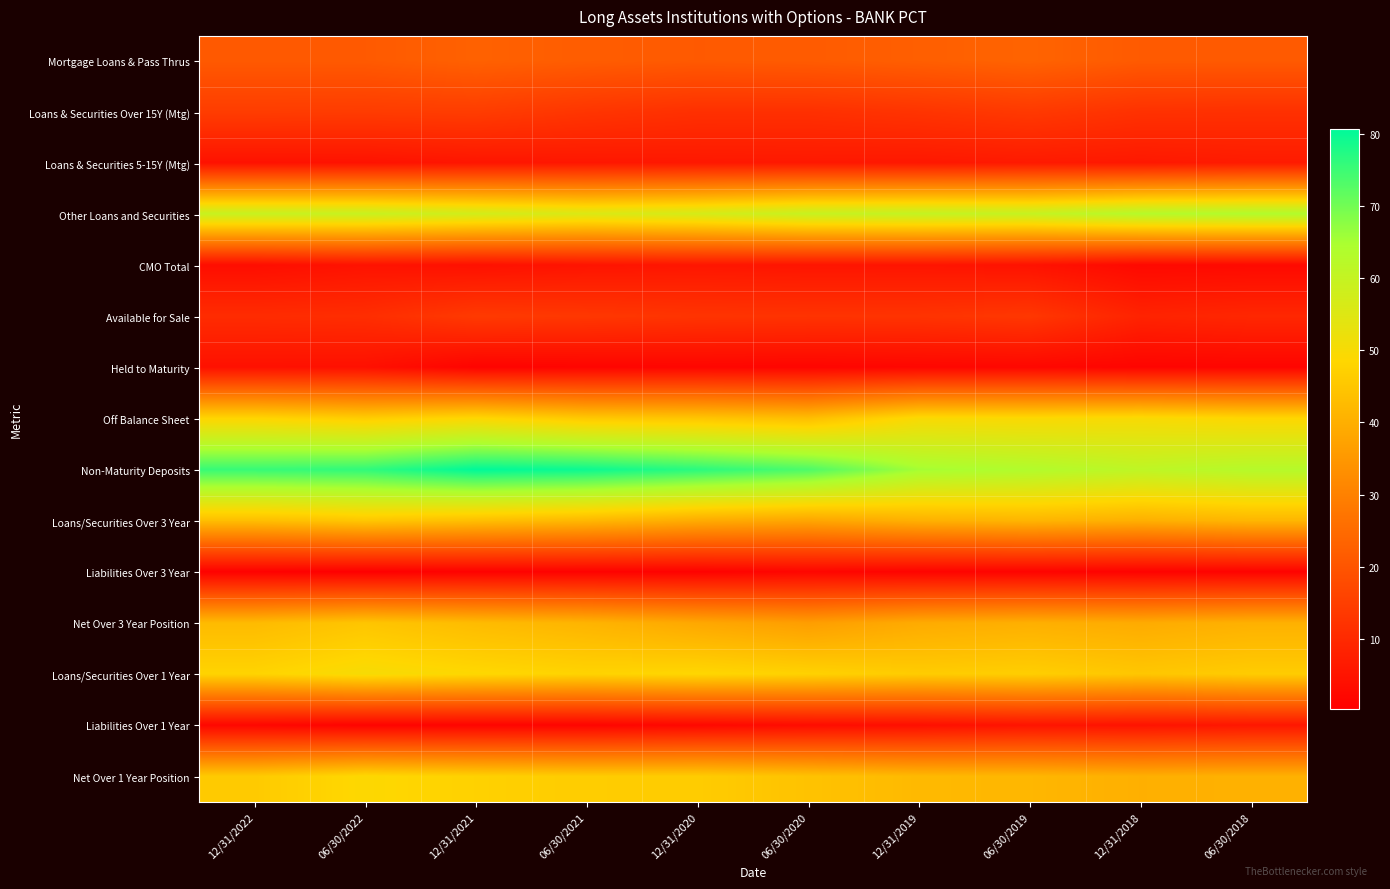

Between 12/31/2019 and 06/30/2021, which is larger?

12/31/2019